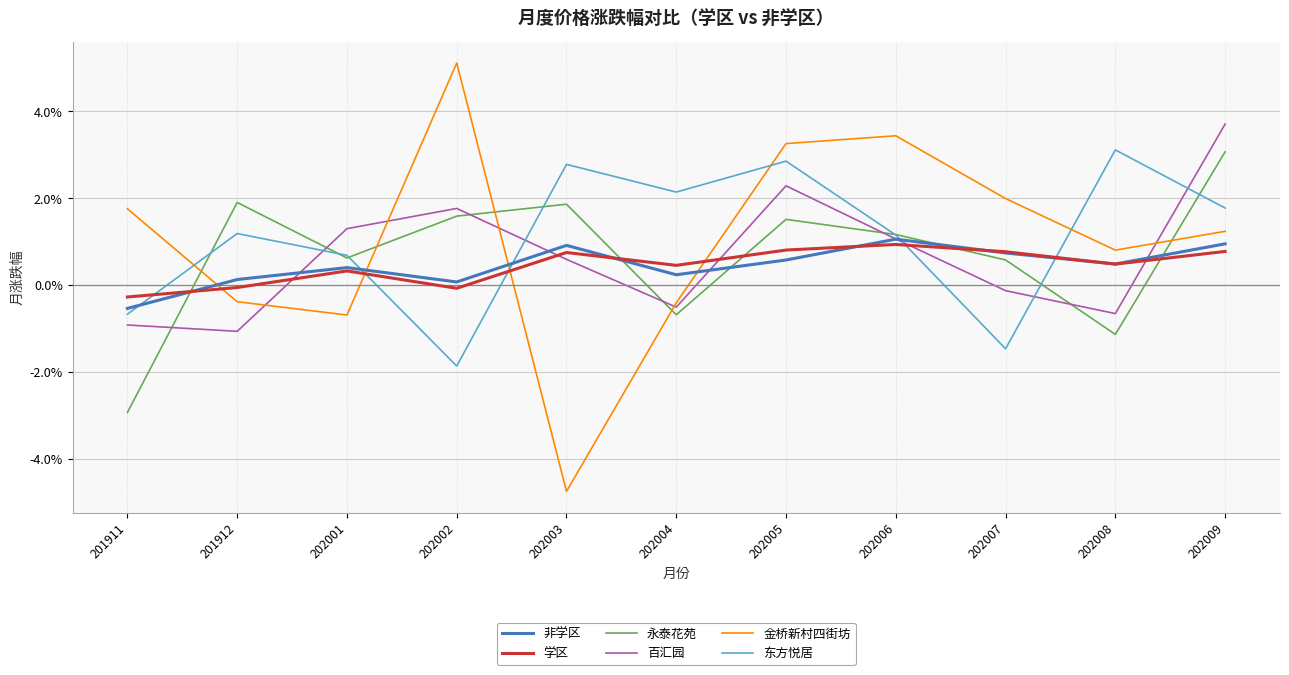

Does the chart display data point markers on the line(s)?

No